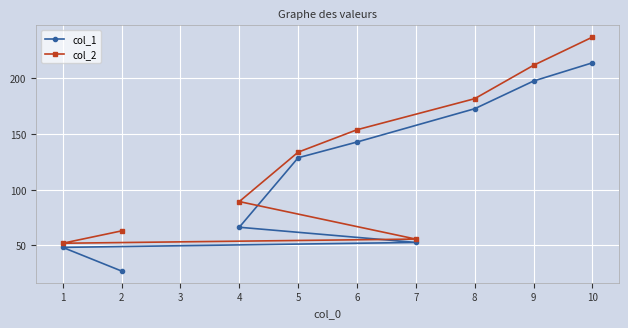

Reading right to left, list all the values displayed in this chart.

col_1: 10=213.7	9=197.3	8=172.5	7=52.7	6=142.7	5=128.6	4=66.3	2=27.1	1=48.3
col_2: 10=236.7	9=211.4	8=181.5	7=55.7	6=153.7	5=133.6	4=89.3	2=63.1	1=52.0